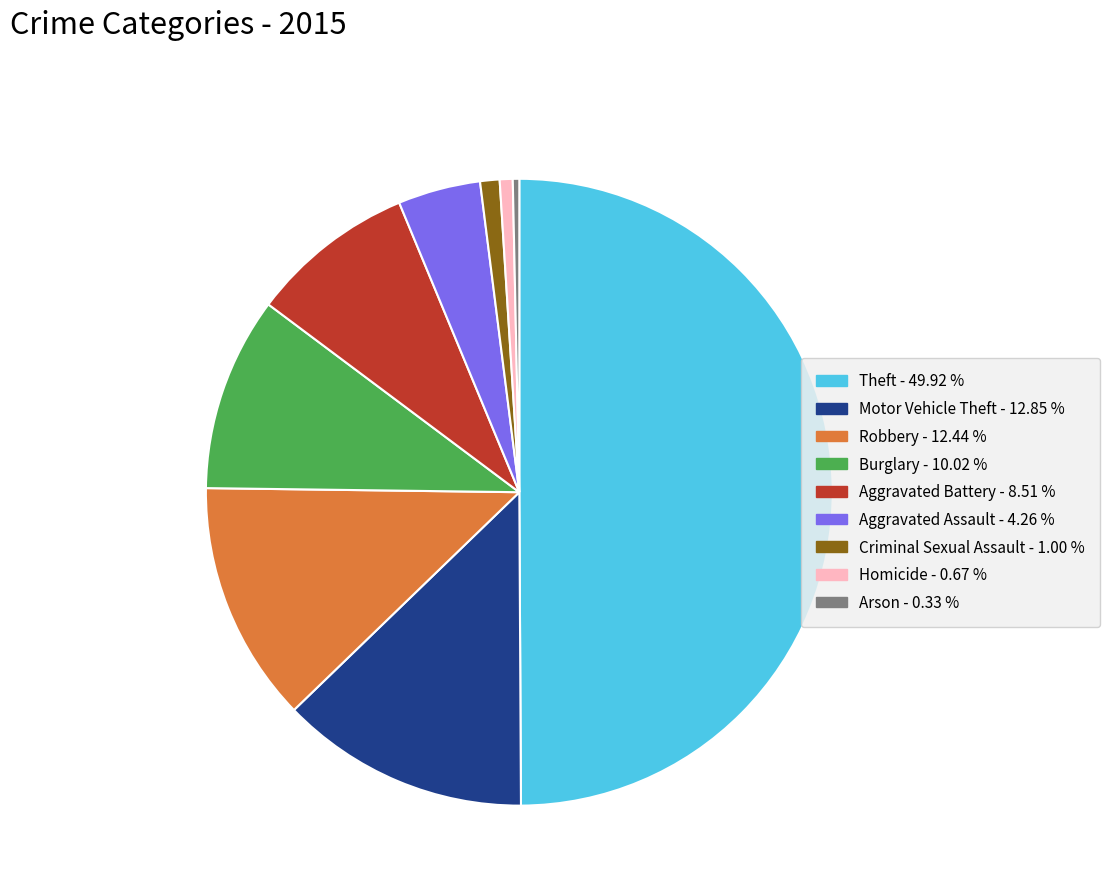

Count the number of slices in the pie.

9